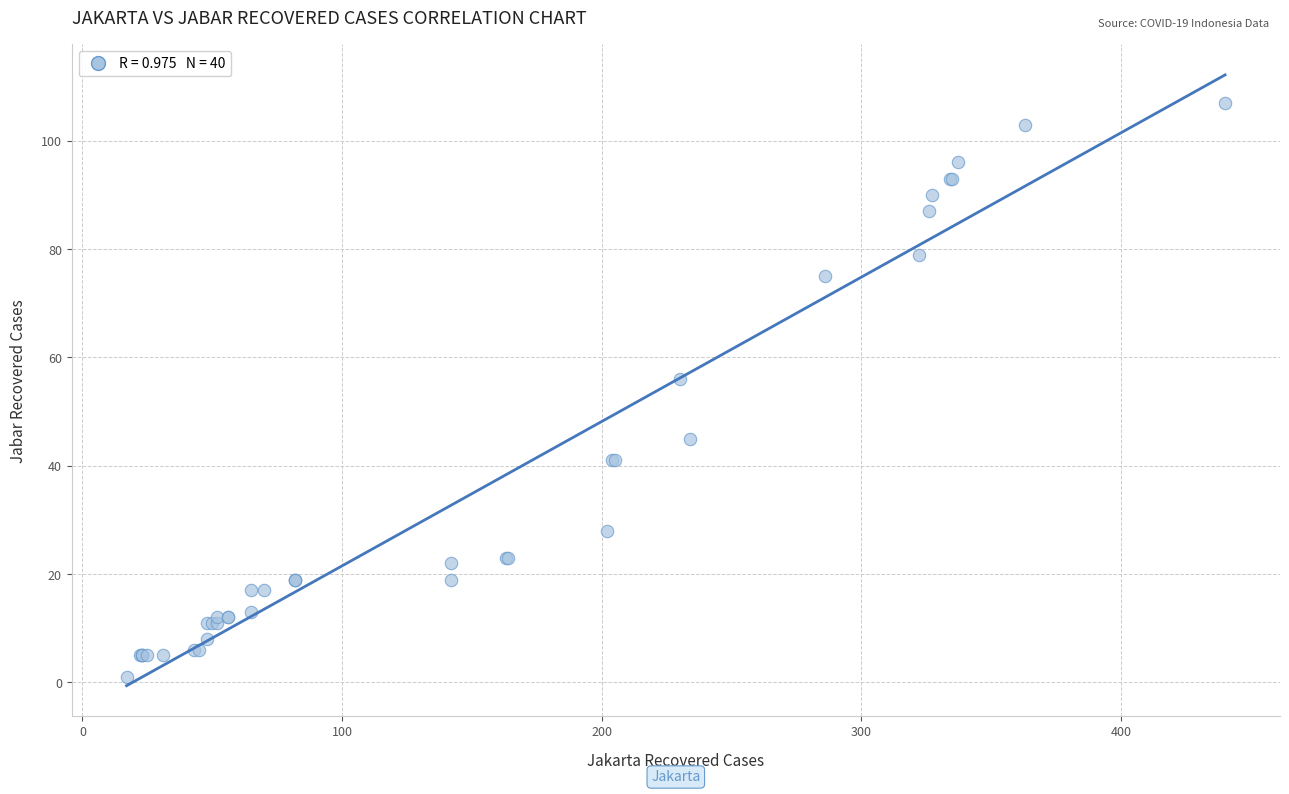

What Y value in the scatter plot is closest to 54?

56